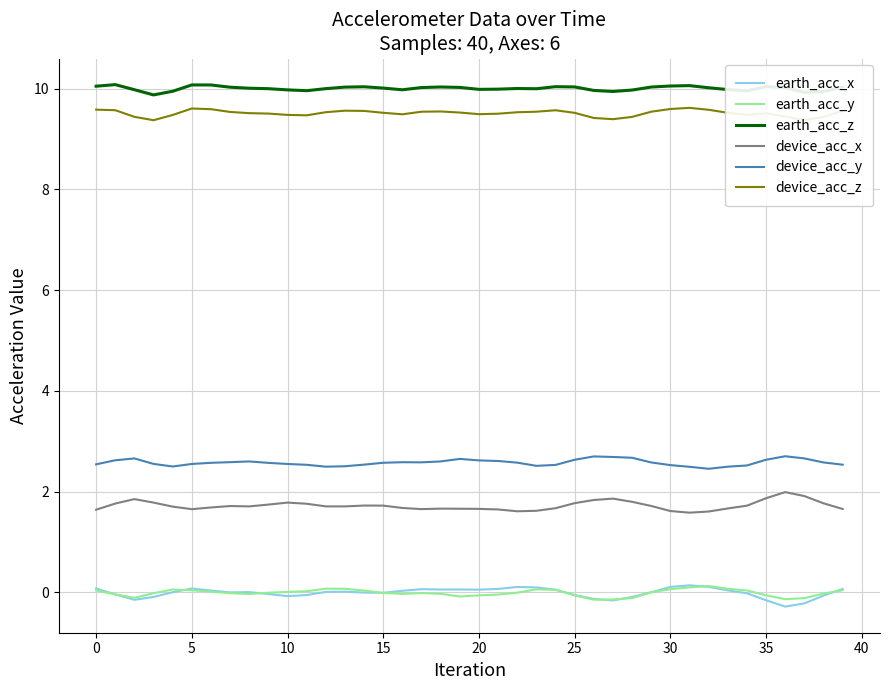

What is the maximum value for device_acc_y?

2.7